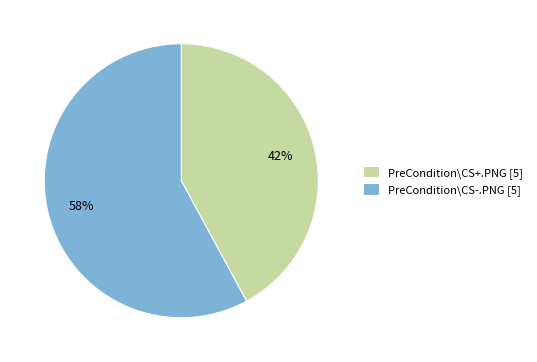

How many segments does this pie chart have?

2